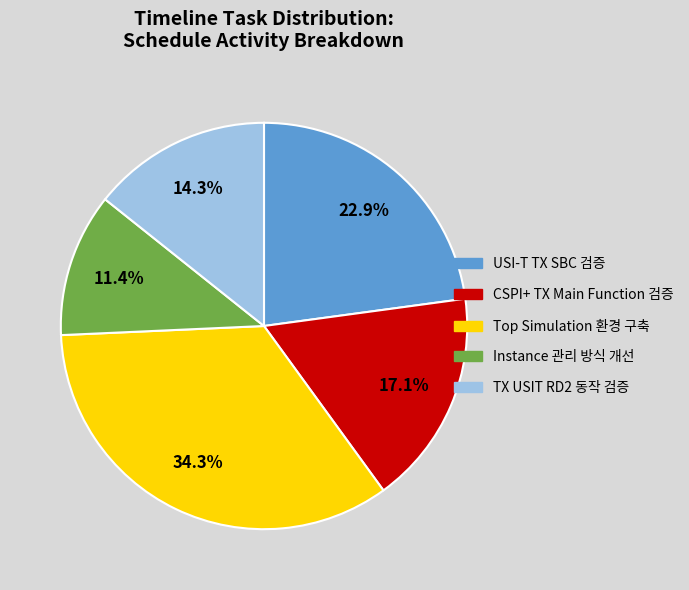

Is it true that TX USIT RD2 동작 검증 is 14% of the pie?

True